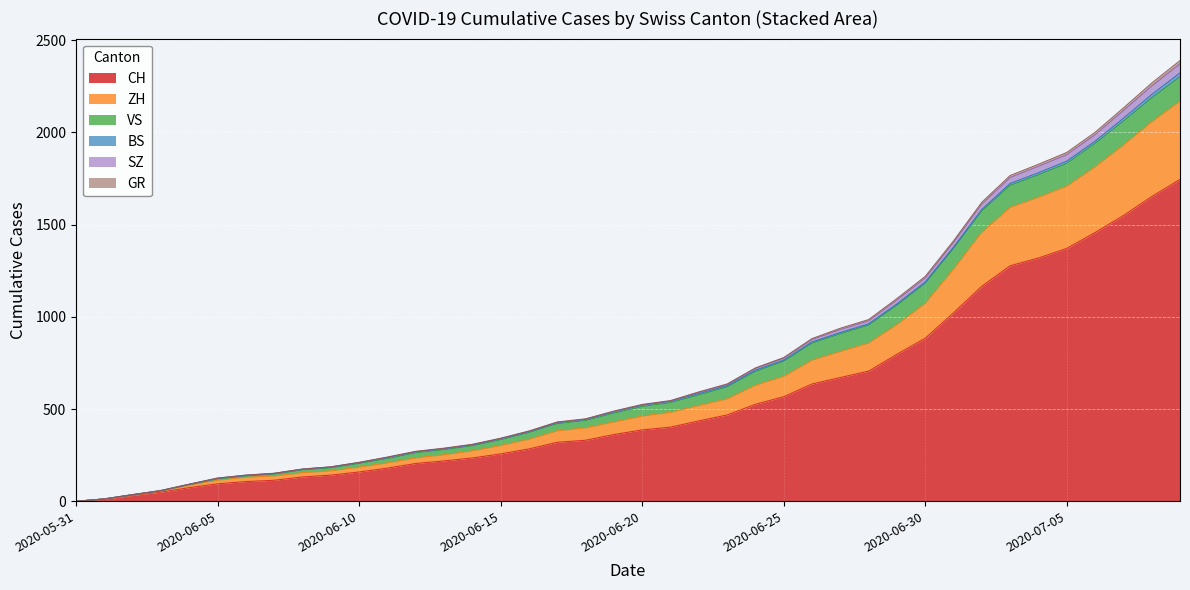

What is the highest value of the CH series?

1745